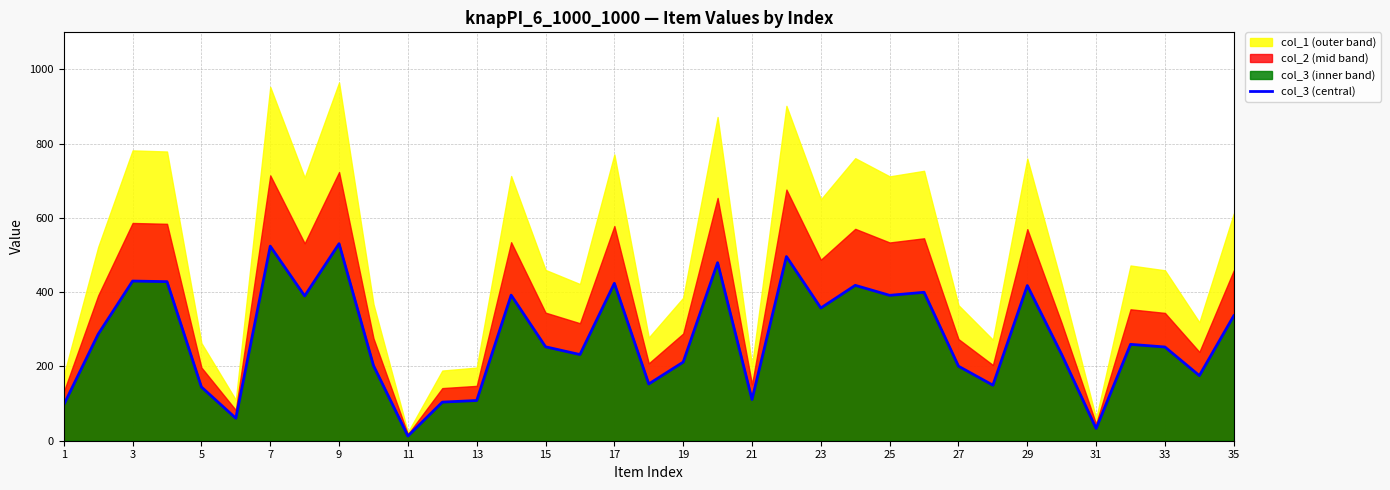

Is it true that col_3 (central) equals 418.0 at 29?

True